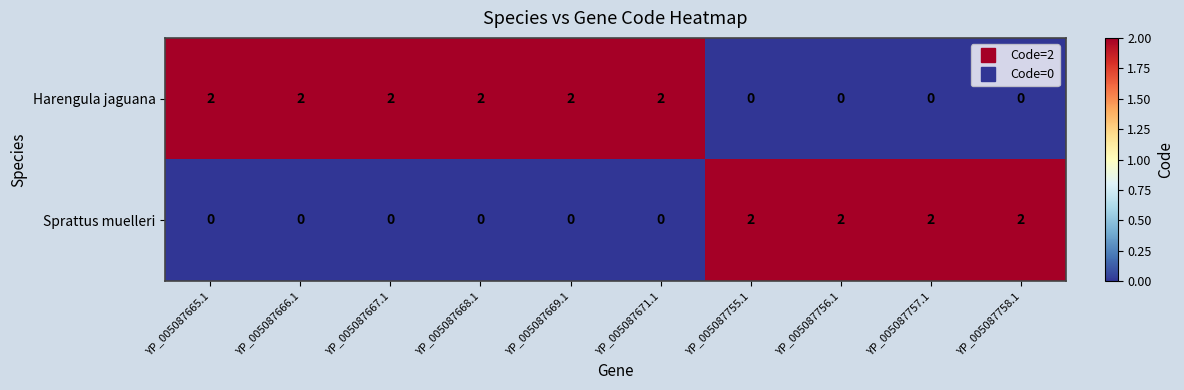

Reading right to left, extract all data points from this chart.

Harengula jaguana: YP_005087758.1=0	YP_005087757.1=0	YP_005087756.1=0	YP_005087755.1=0	YP_005087671.1=2	YP_005087669.1=2	YP_005087668.1=2	YP_005087667.1=2	YP_005087666.1=2	YP_005087665.1=2
Sprattus muelleri: YP_005087758.1=2	YP_005087757.1=2	YP_005087756.1=2	YP_005087755.1=2	YP_005087671.1=0	YP_005087669.1=0	YP_005087668.1=0	YP_005087667.1=0	YP_005087666.1=0	YP_005087665.1=0